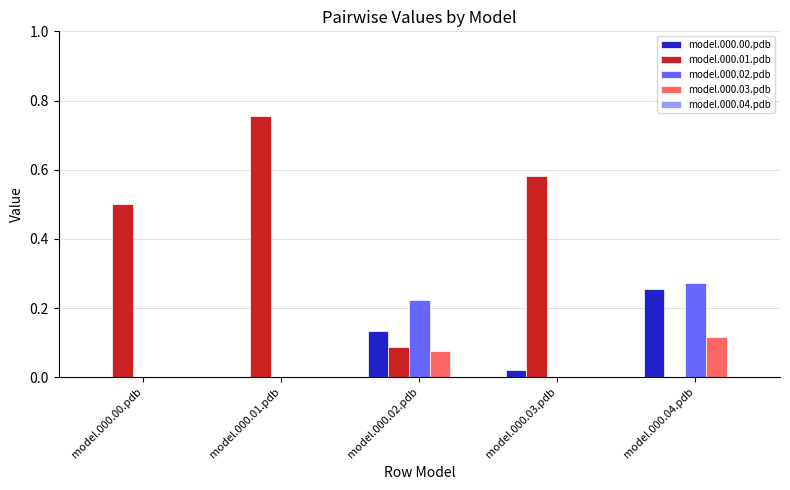

The value of model.000.02.pdb at model.000.03.pdb is -0.1. True or false?

False